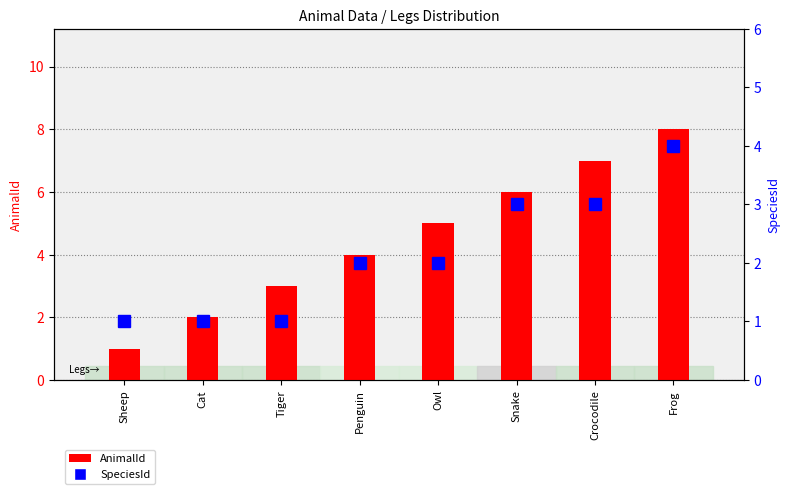

What is the difference between the second highest and minimum values in the AnimalId series?

6